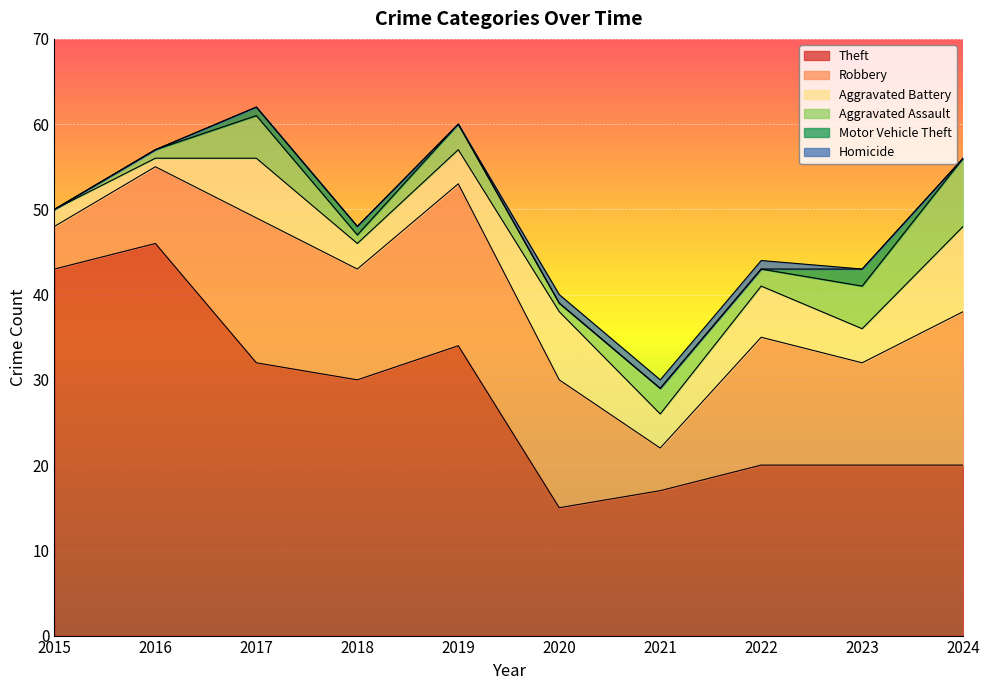

What is the approximate value of Homicide at 2021?

1